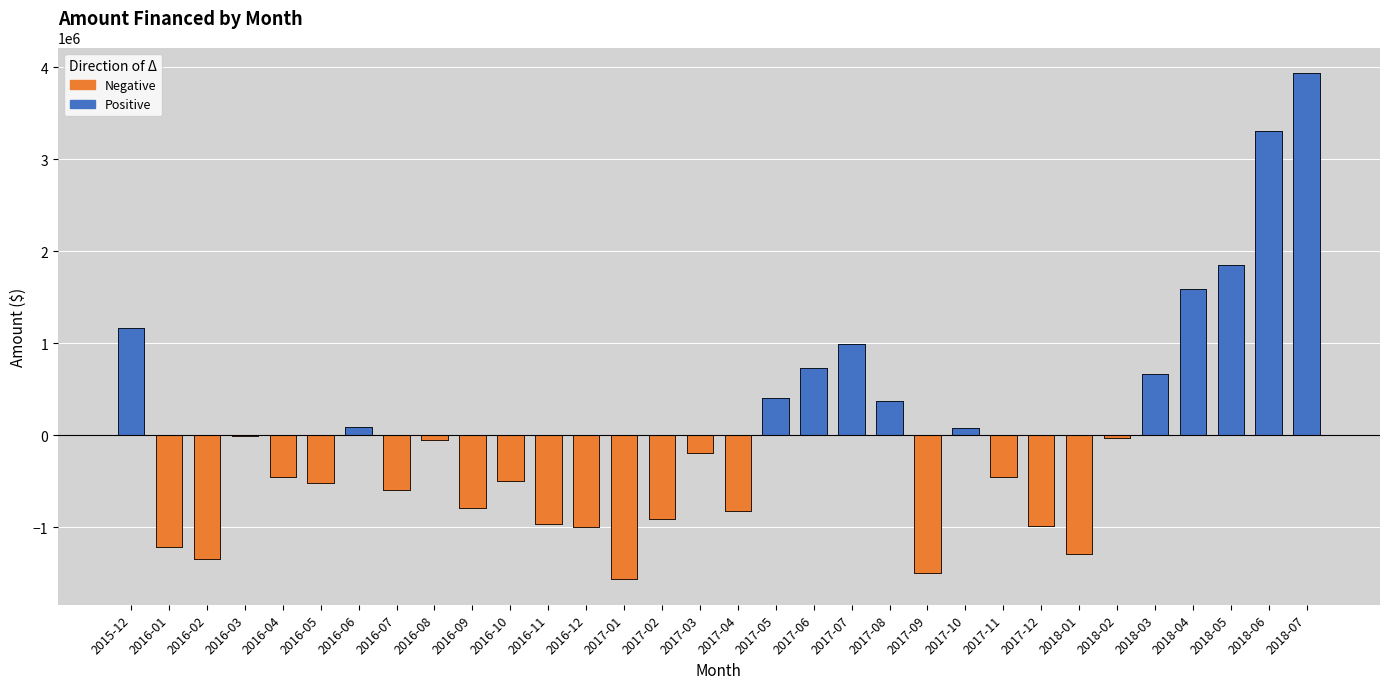

How many groups of bars are there?

32